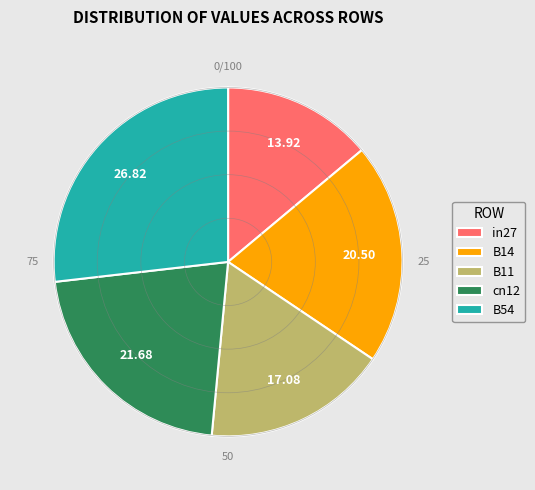

What is the largest slice in the pie chart?

B54